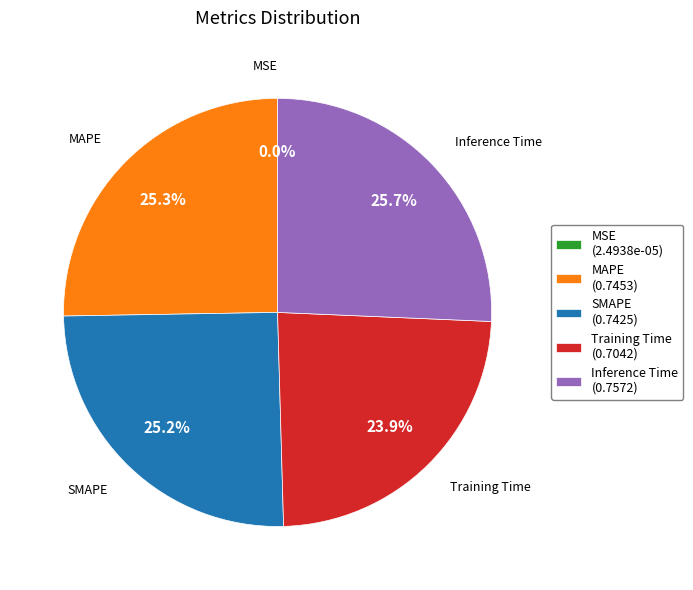

Is there any slice that represents more than half of the pie?

No